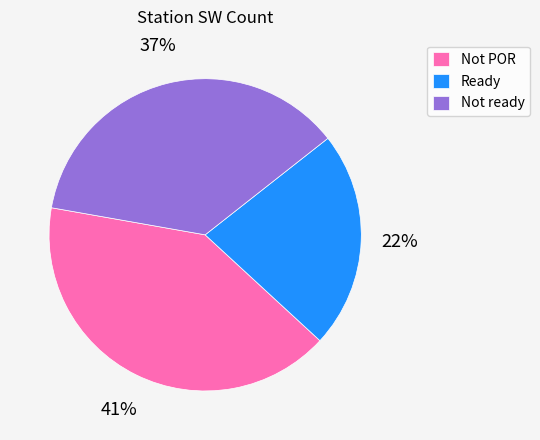

The Not ready slice represents 43% of the pie. True or false?

False